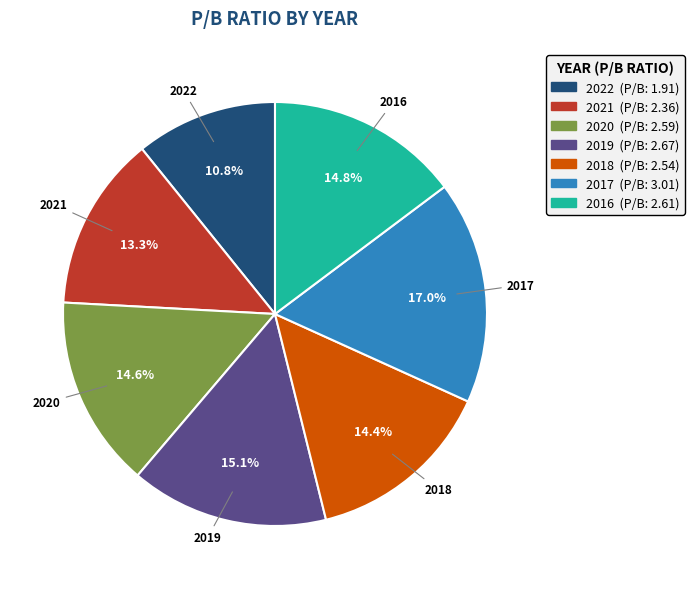

Which slice is the largest?

2017